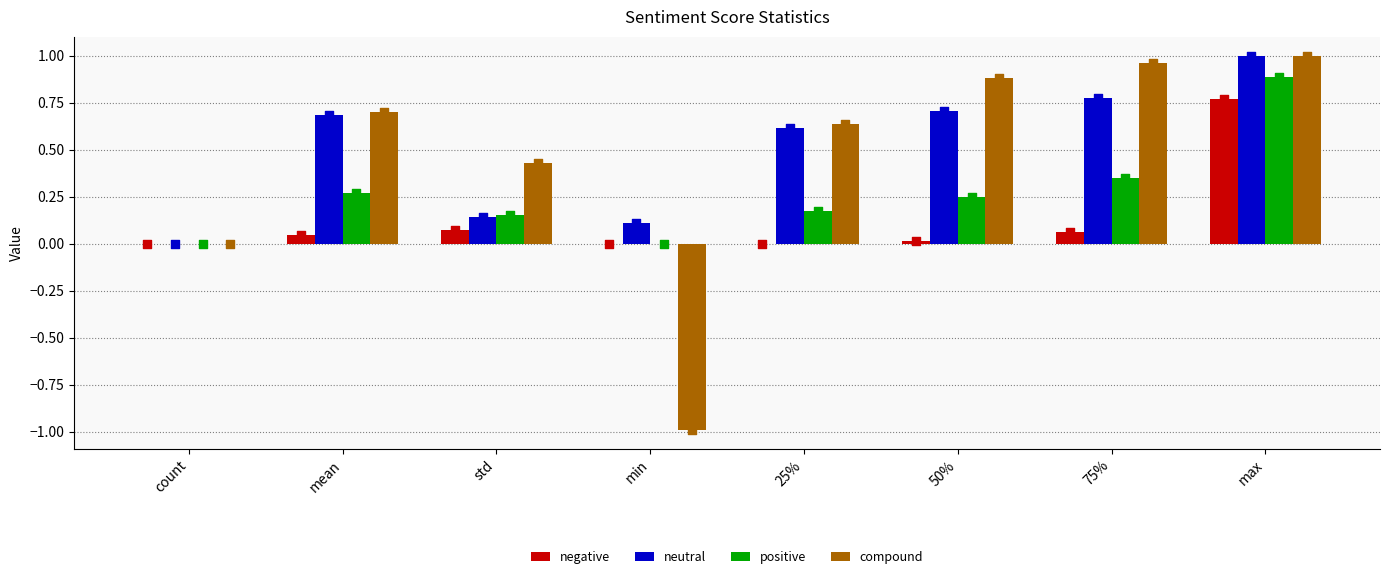

Which series has the largest Y range (max minus min)?

compound